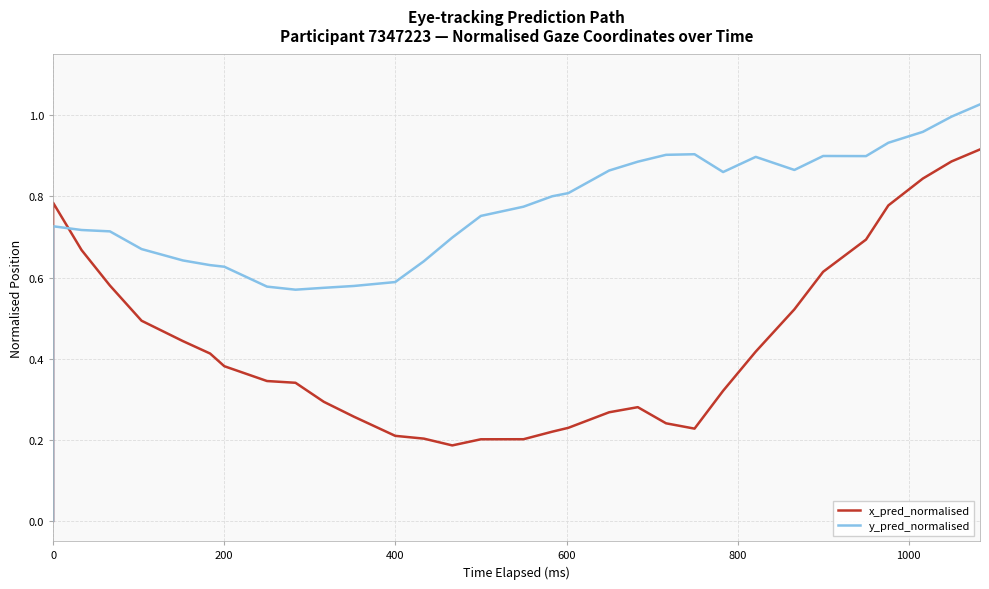

What is the difference between the maximum and second lowest values in the y_pred_normalised series?

0.5